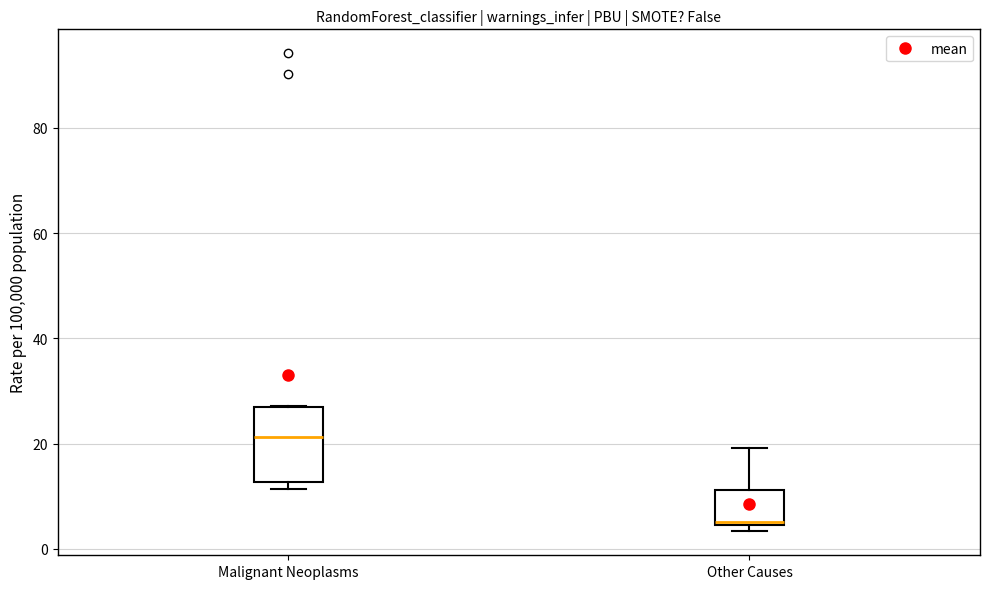

Reading left to right, transcribe this box plot: for each box, give where its median line is, the range the box spans, and where its two whiskers end, as read against the y-axis. The values are not printed on the chart, so give them approximately, as read against the axis.

Malignant Neoplasms: median 22, box 12 to 28, whiskers 12 (just below the box's lower edge) to 28
Other Causes: median 6, box 4 to 12, whiskers 4 (just below the box's lower edge) to 20